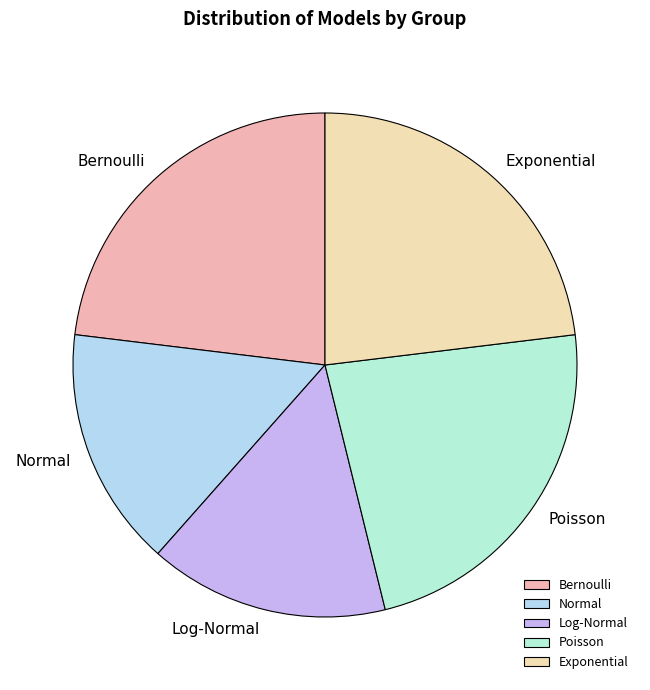

Does any single category account for the majority?

No